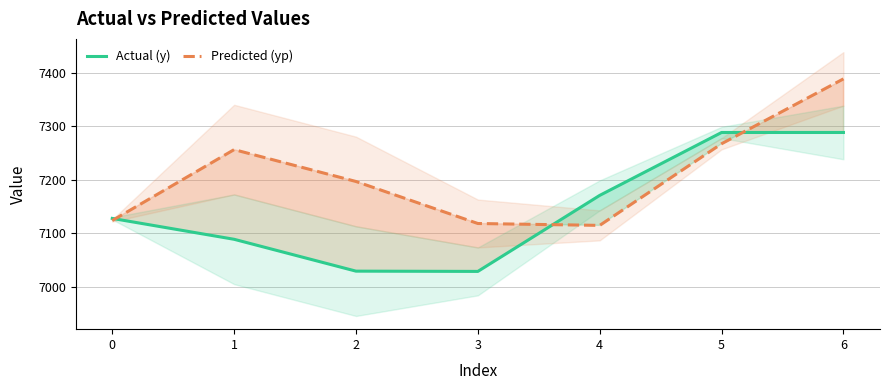

How many values in the Predicted (yp) series are below 7196?

3